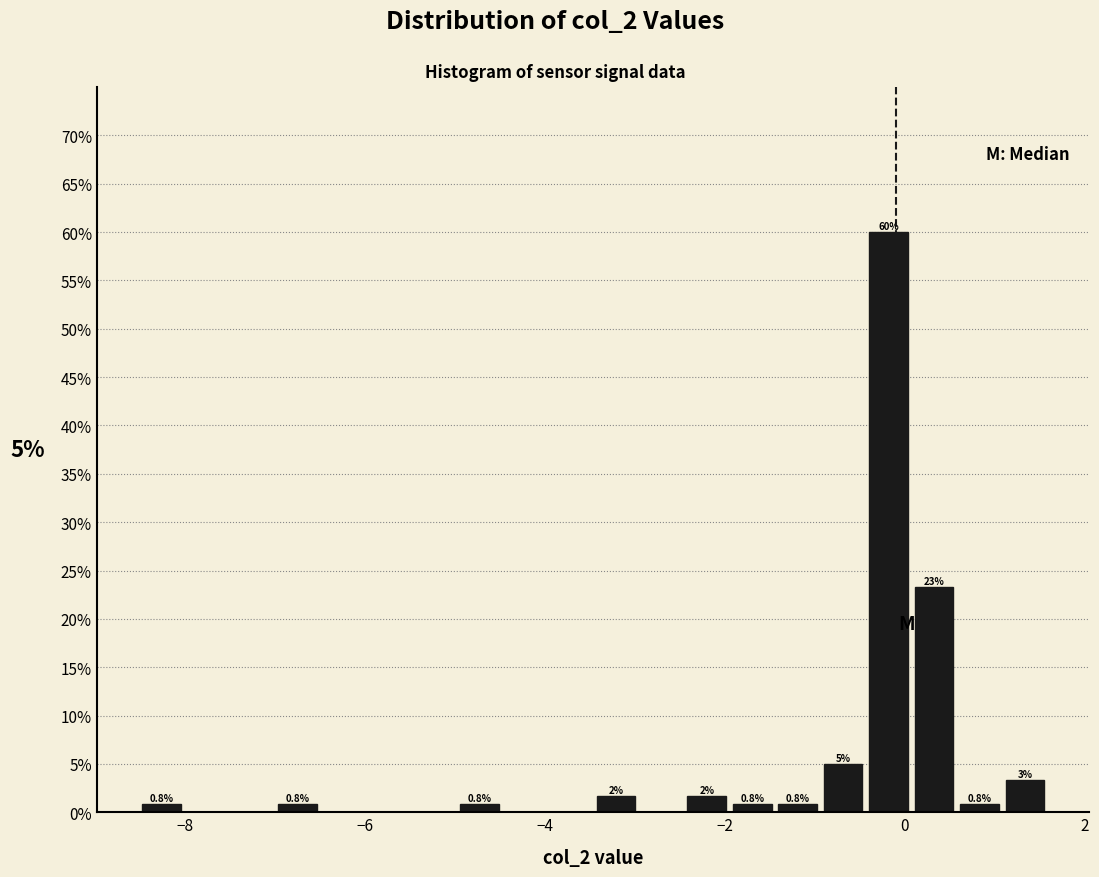

Around what value on the x-axis is the tallest bar? Give the approximate position of its centre, as read against the axis.

-0.2